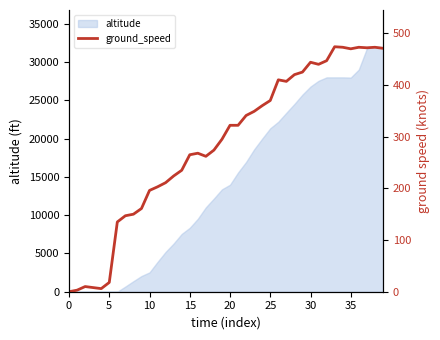

How many positive values are there?

39